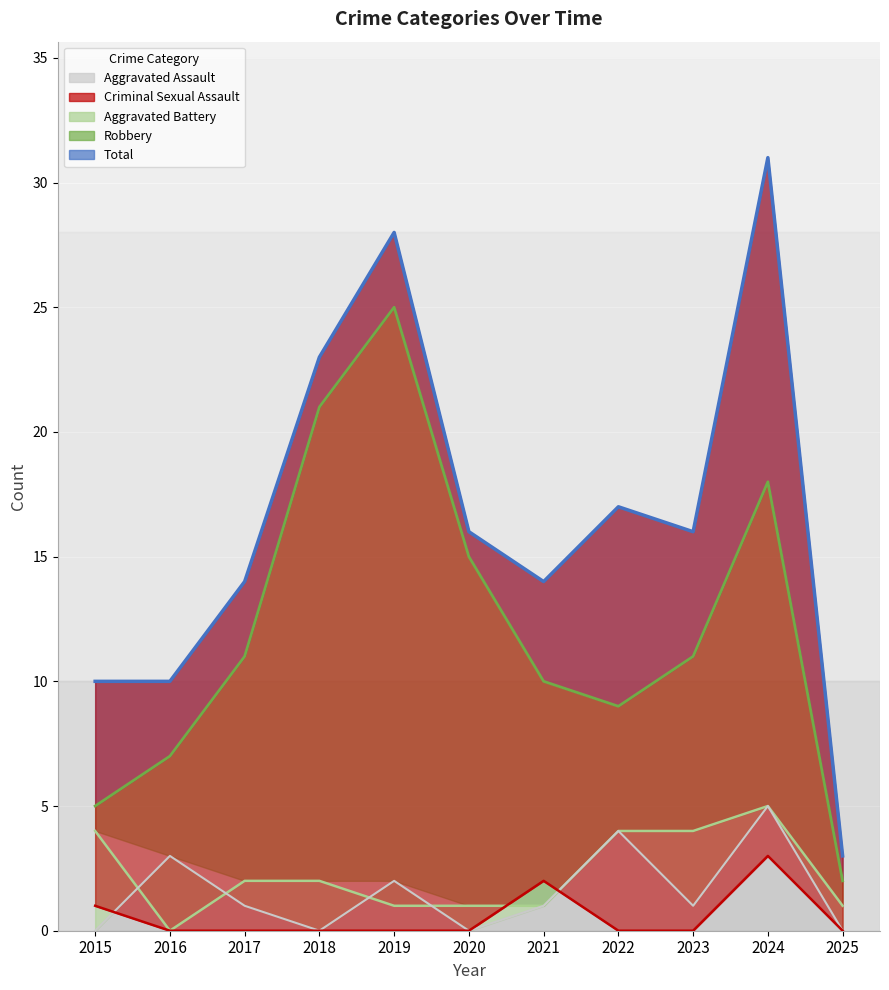

Between 2017 and 2025, which series saw the biggest shift?

Total